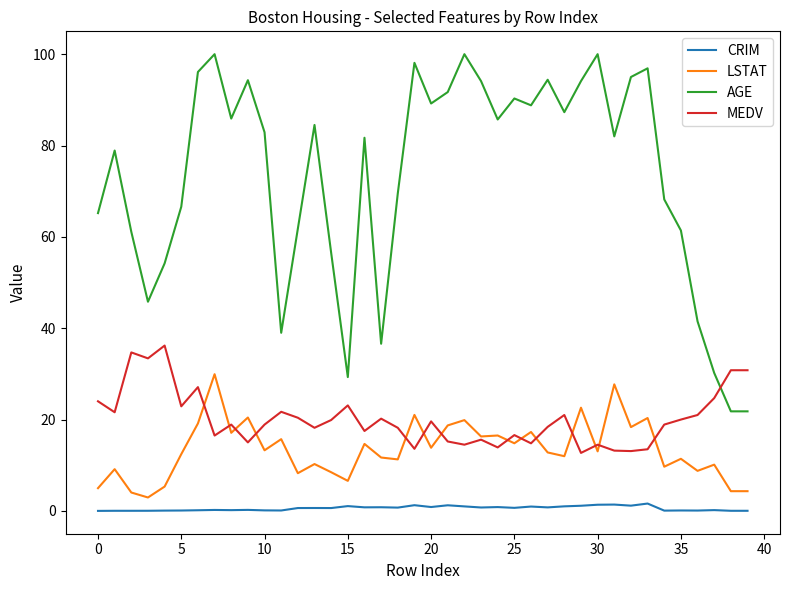

What is the highest value of the AGE series?

100.0